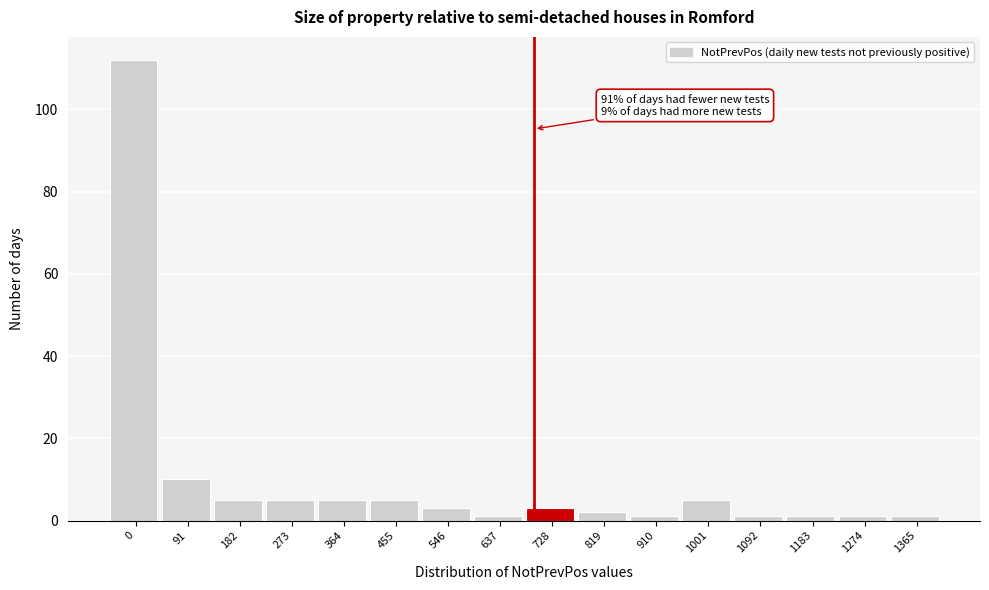

Reading left to right, what are all the values shown in this chart?

112	10	5	5	5	5	3	1	3	2	1	5	1	1	1	1